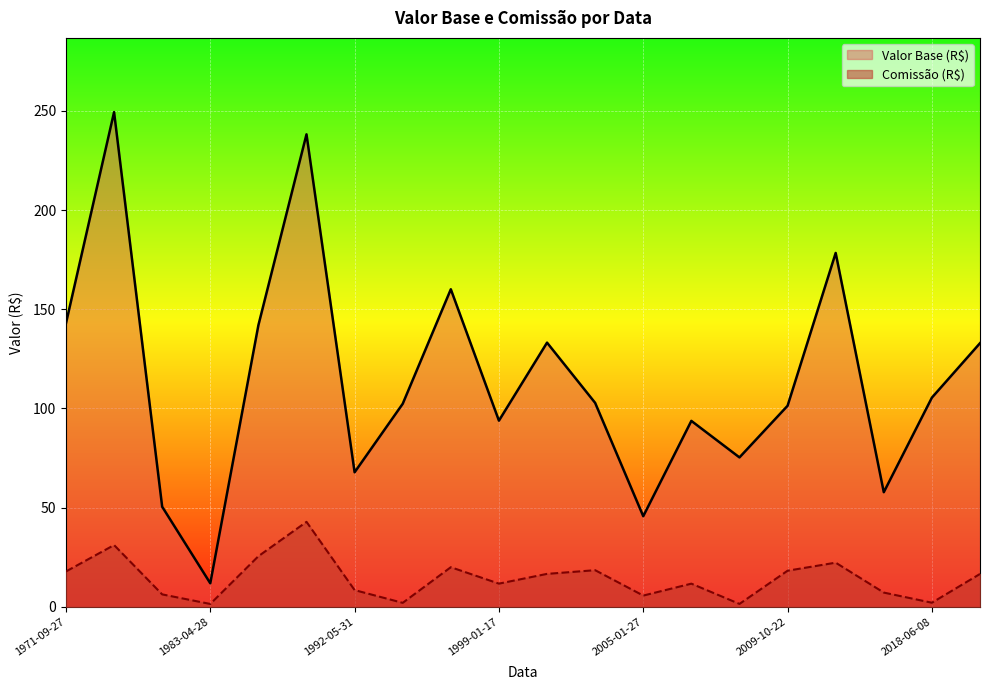

What are all the series names shown in the legend?

Valor Base (R$), Comissão (R$)